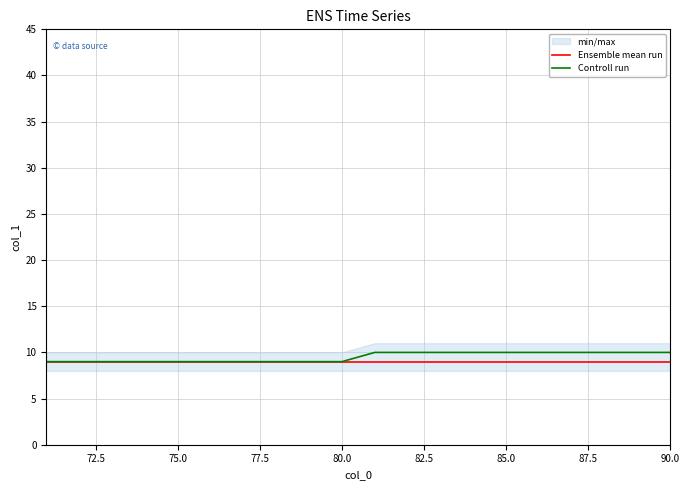

True or false: Ensemble mean run and Controll run intersect in this chart.

False